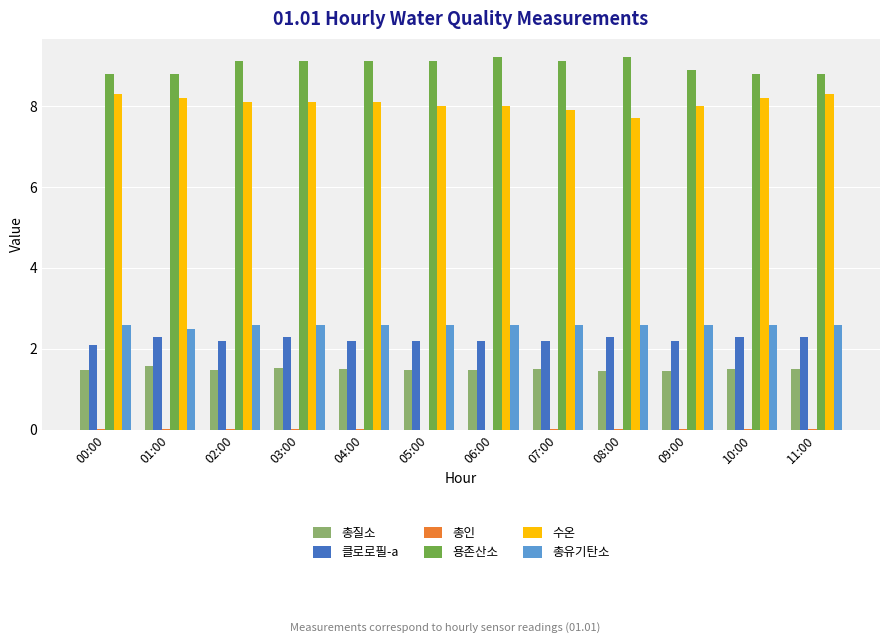

Which series has the largest total across all categories?

용존산소